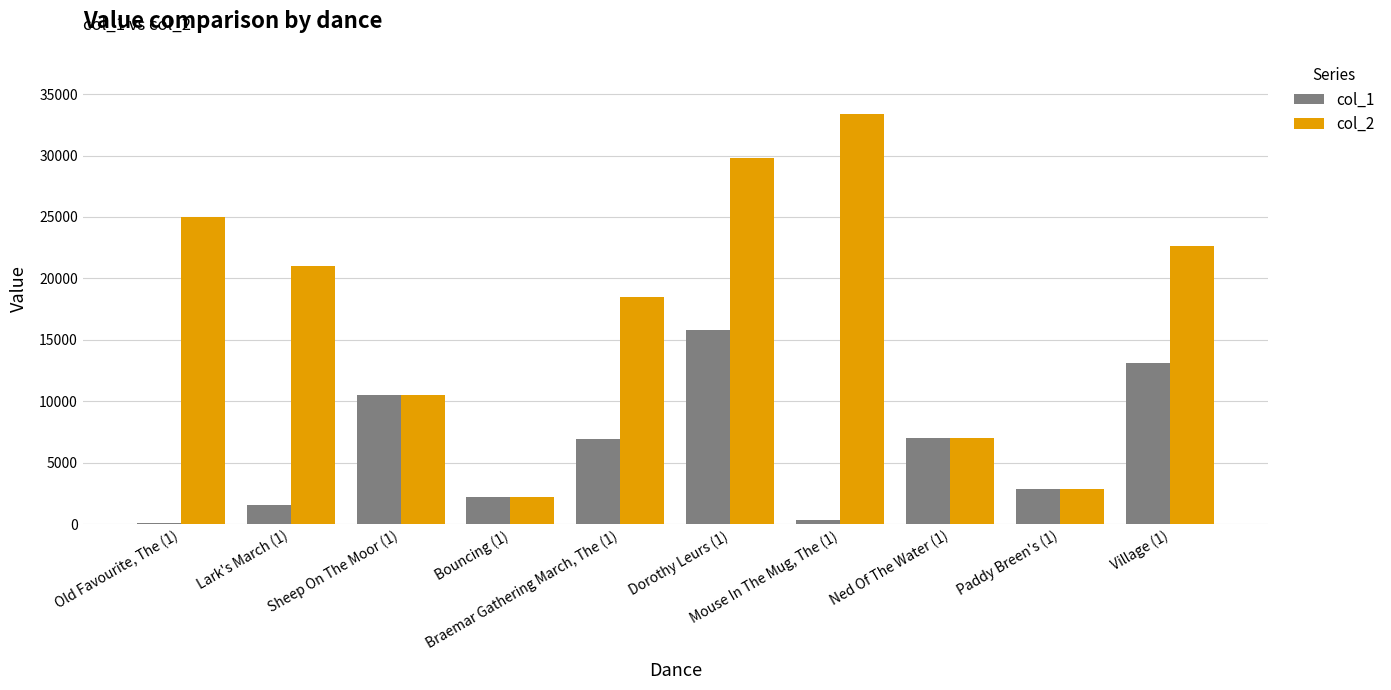

What is the greatest value displayed?

33344